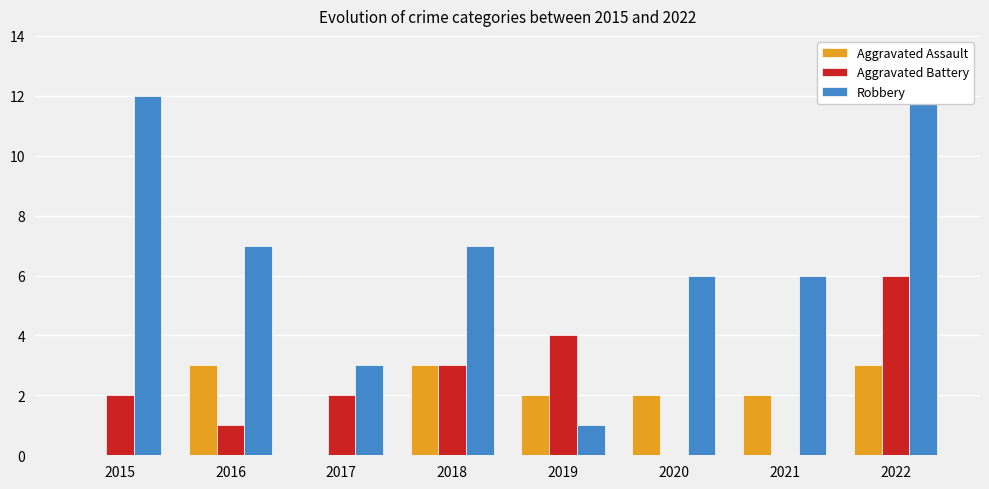

What is the value of the Aggravated Battery bar at the 4th from the left?

3